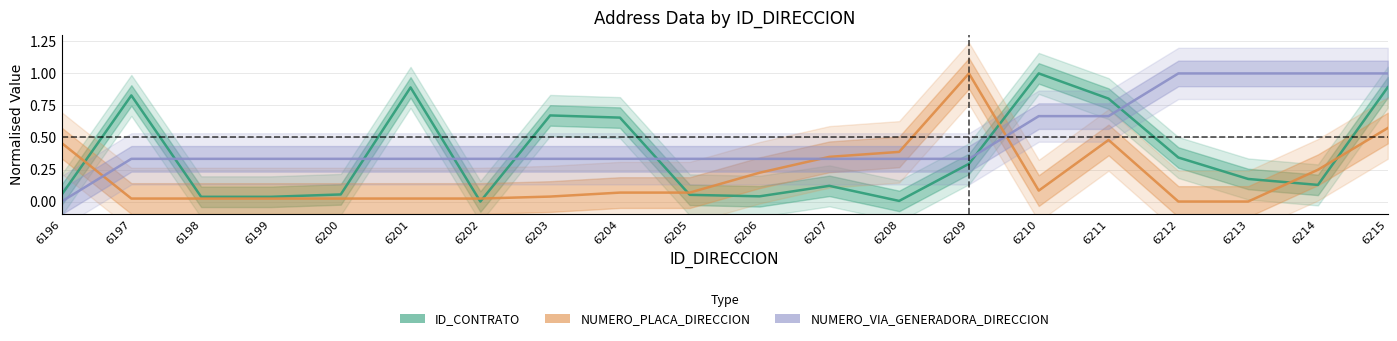

Is the value of NUMERO_VIA_GENERADORA_DIRECCION at 6200 greater than the value of ID_CONTRATO at 6204?

No